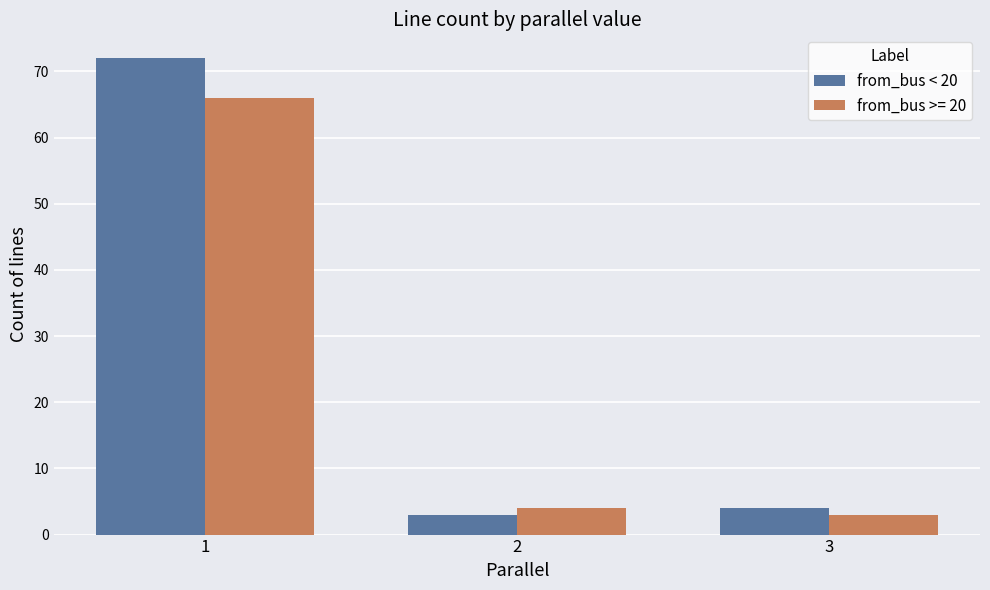

What is the highest value of the from_bus < 20 series?

72